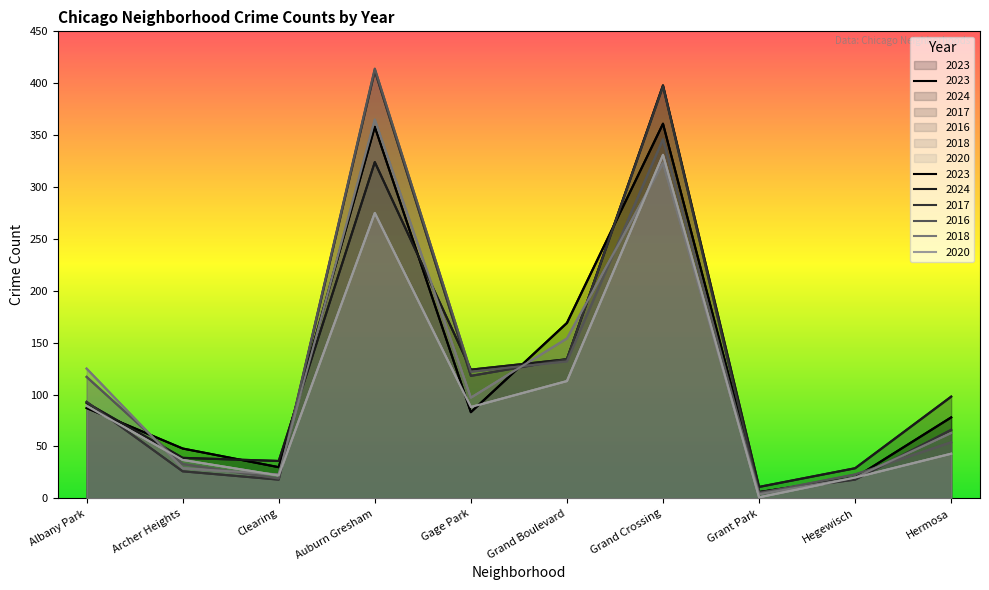

Where is the first local maximum for 2020?

Auburn Gresham